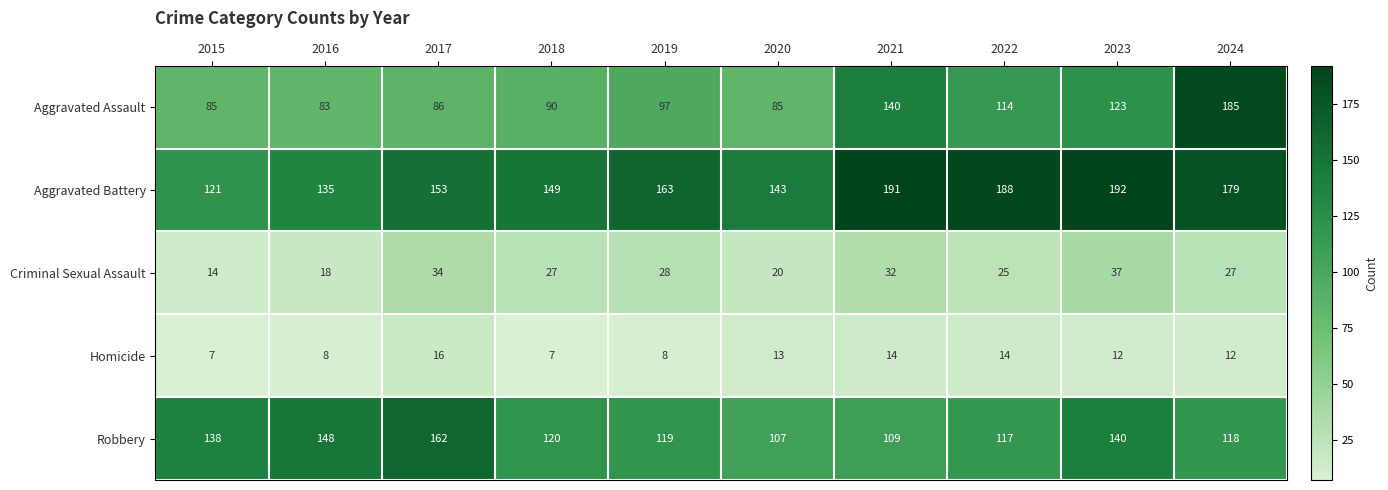

What is the sum of all Robbery values?

1278